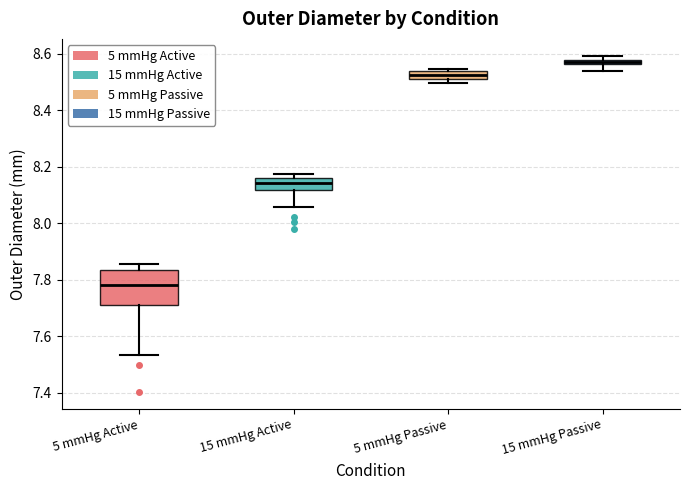

Which box has the lowest median line?

5 mmHg Active